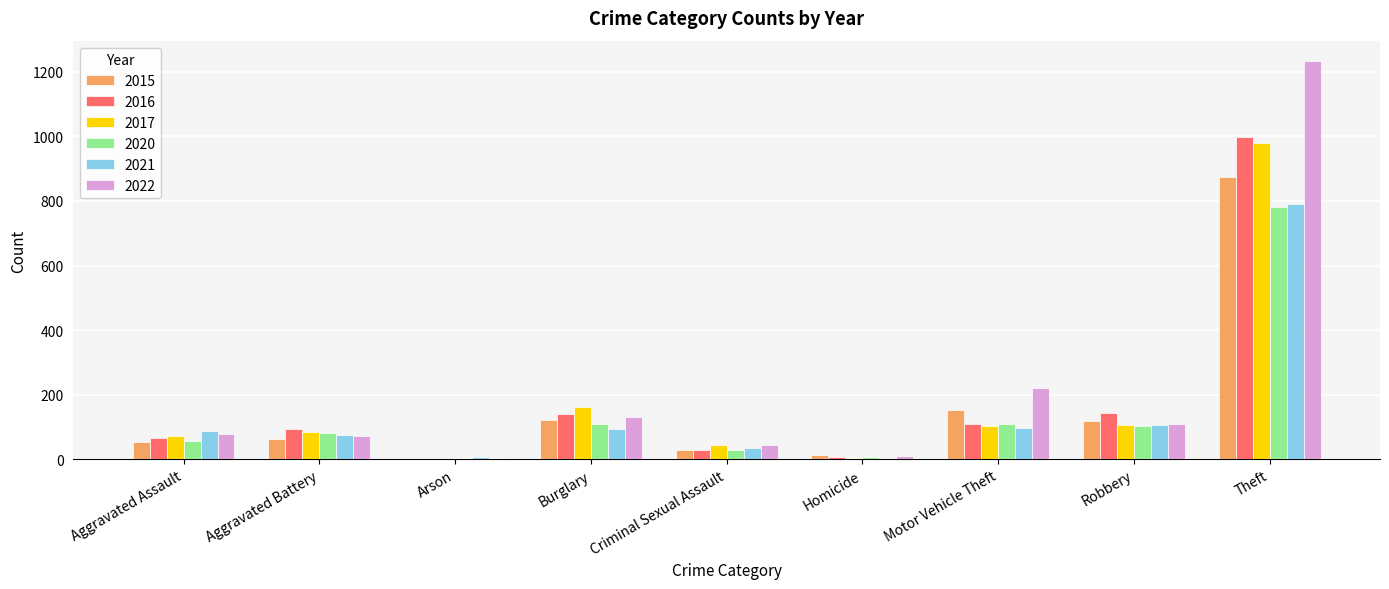

How many groups of bars are there?

9